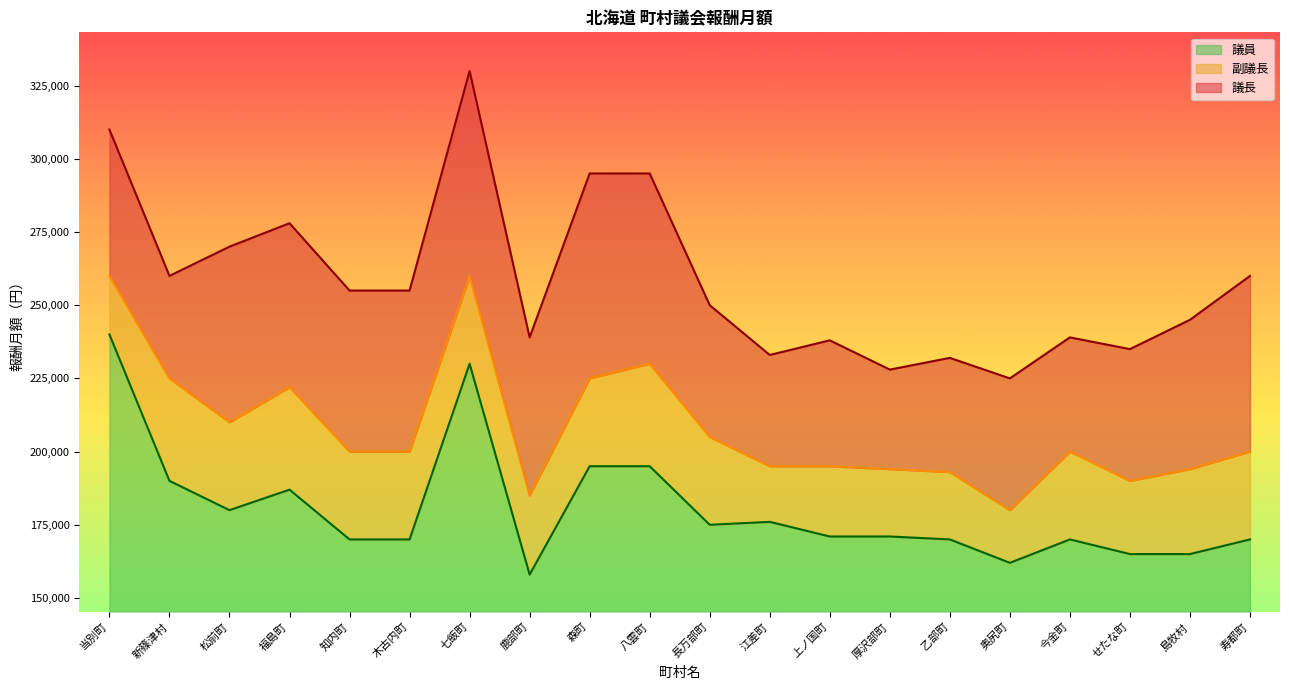

Reading right to left, transcribe all the data shown in this chart.

議長: 260000	245000	235000	239000	225000	232000	228000	238000	233000	250000	295000	295000	239000	330000	255000	255000	278000	270000	260000	310000
副議長: 200000	194000	190000	200000	180000	193000	194000	195000	195000	205000	230000	225000	185000	260000	200000	200000	222000	210000	225000	260000
議員: 170000	165000	165000	170000	162000	170000	171000	171000	176000	175000	195000	195000	158000	230000	170000	170000	187000	180000	190000	240000